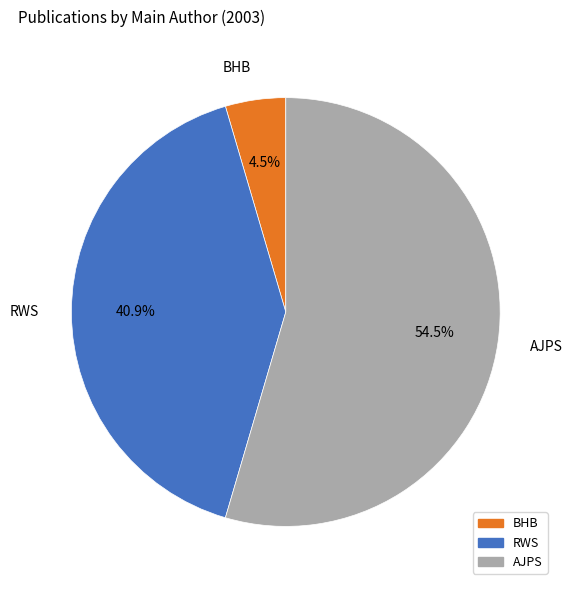

Is the sum of BHB and AJPS greater than half?

Yes